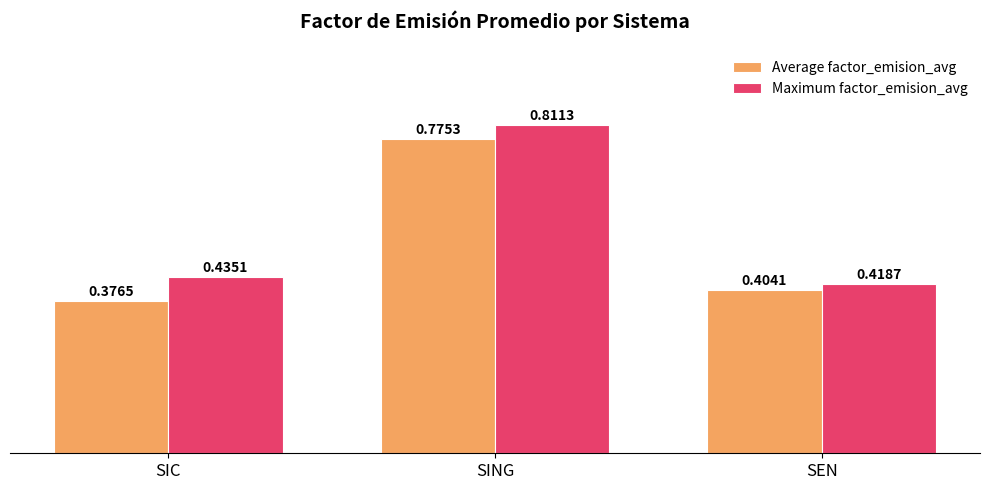

Count the Average factor_emision_avg values in the range 0 to 1.

3